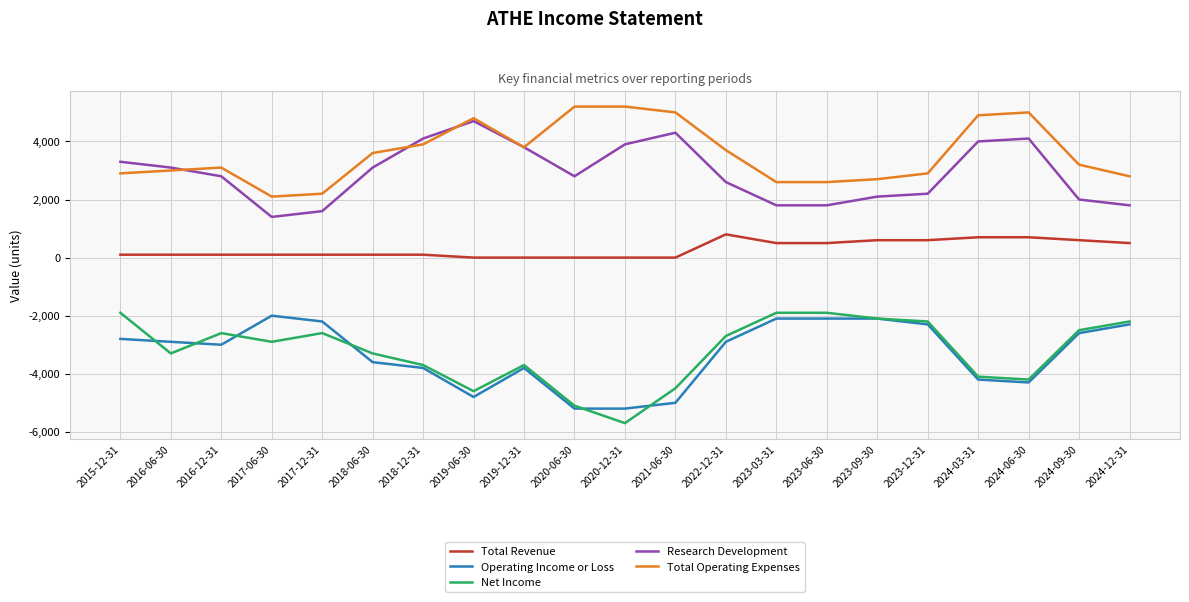

The value of Total Operating Expenses at 2024-12-31 is 2800. True or false?

True